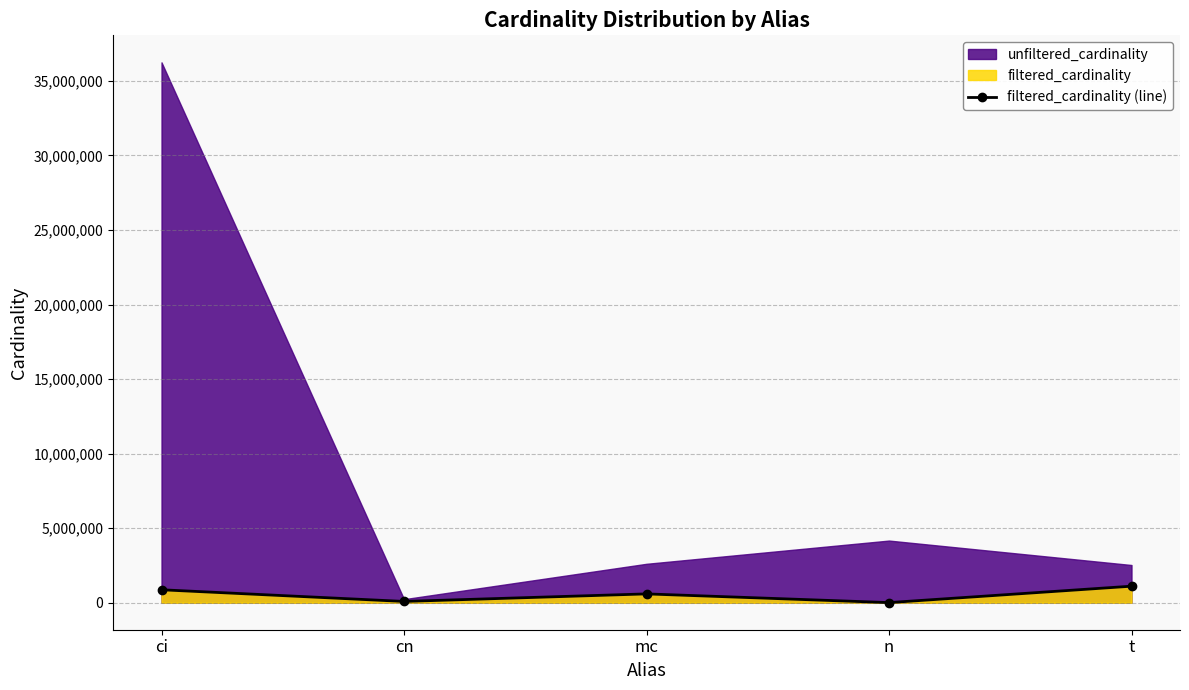

Which has a higher value, ci or t?

t